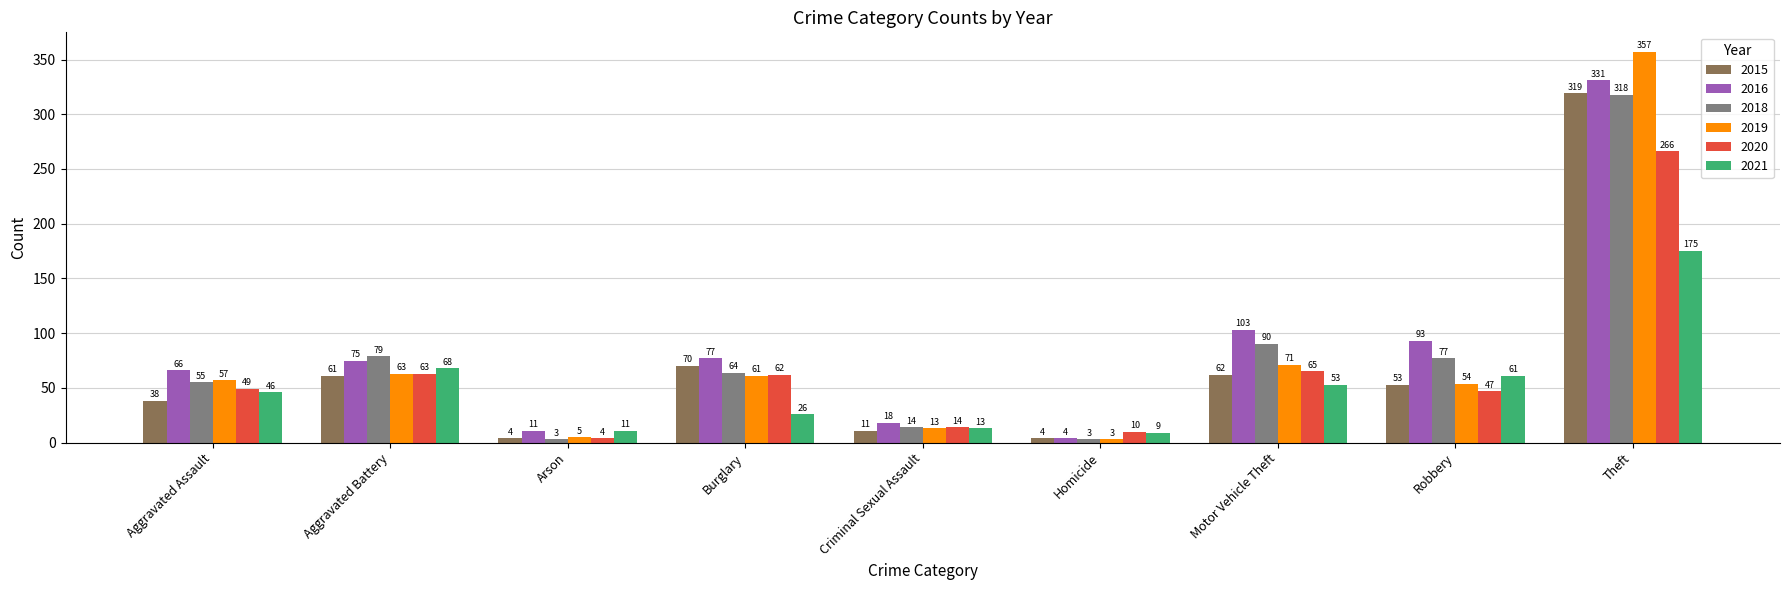

Which category has the lowest value in the 2019 series?

Homicide